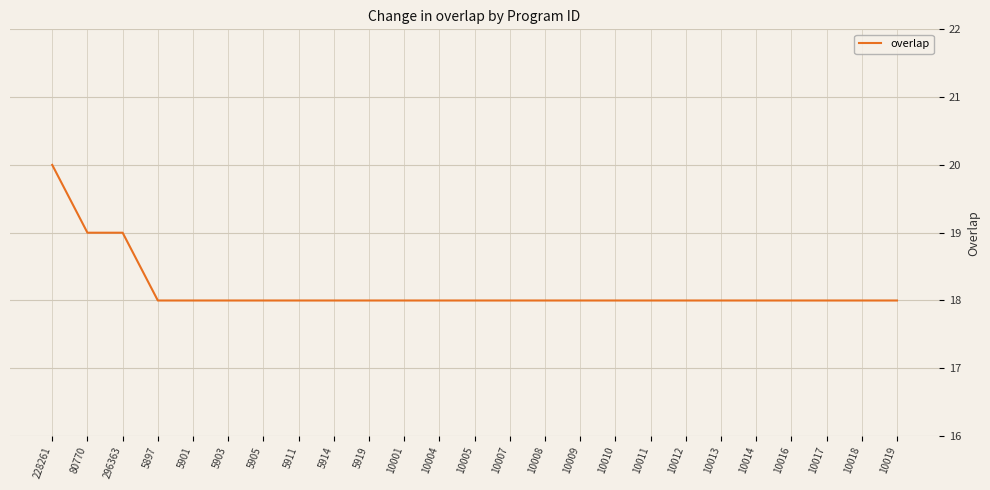

Read the value at 10013.

18